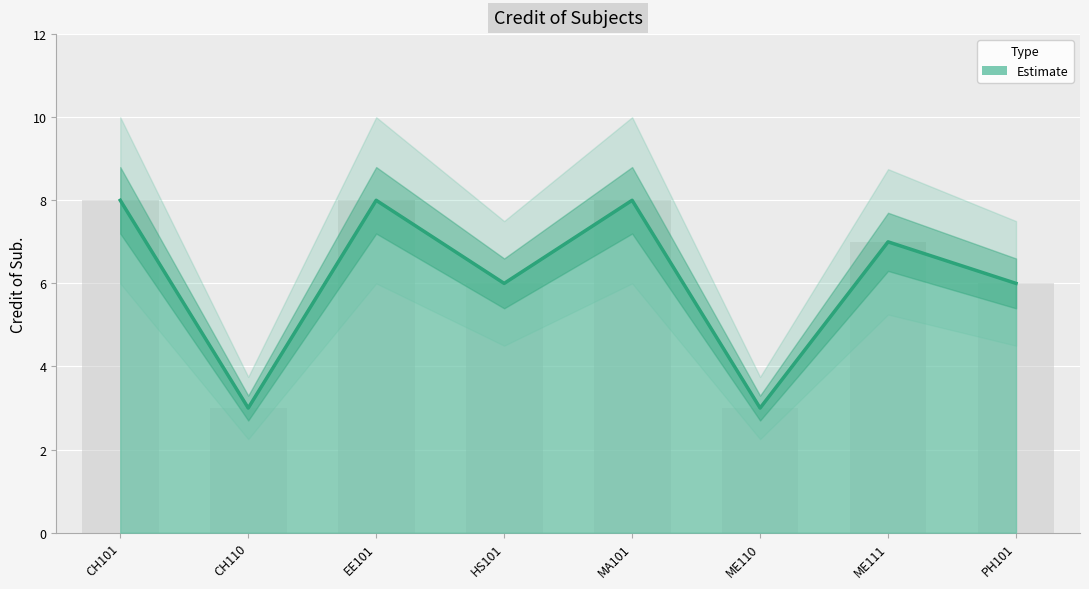

Between CH110 and ME110, which is larger?

CH110